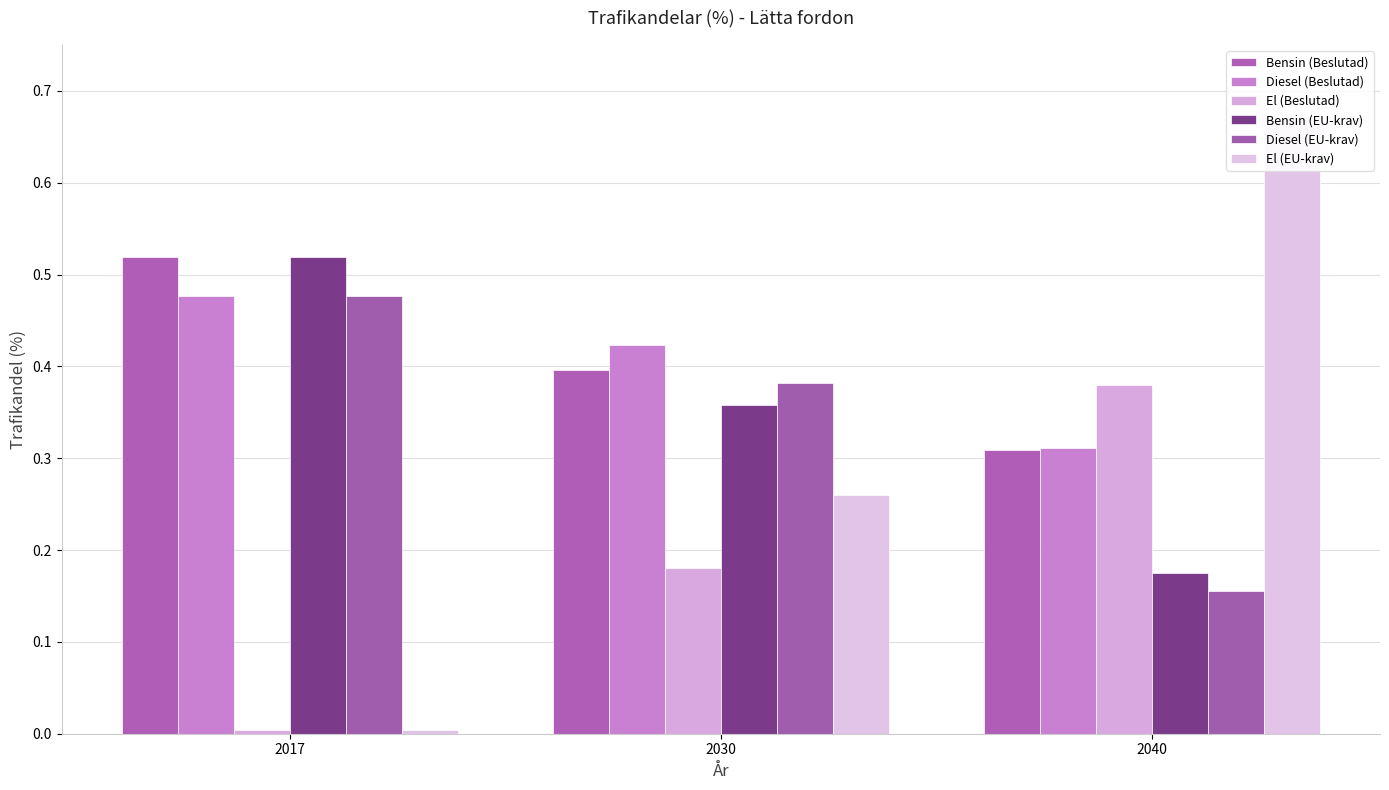

Is it true that Diesel (Beslutad) equals 0.2 at 2017?

False